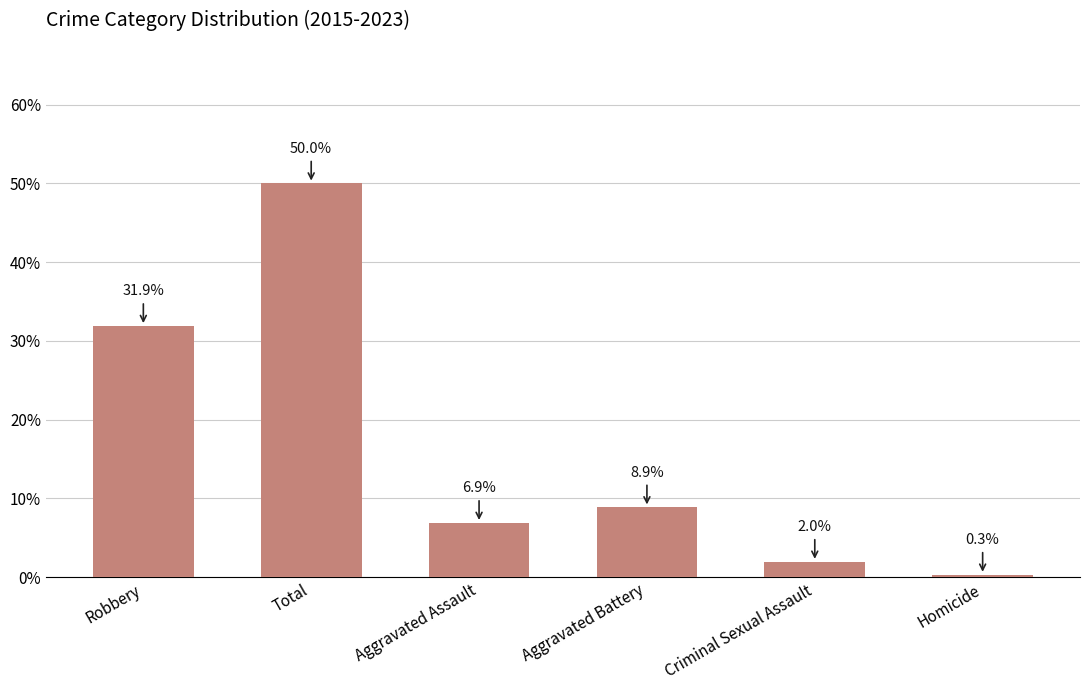

What is the change in value from Aggravated Assault to Homicide?

-6.6